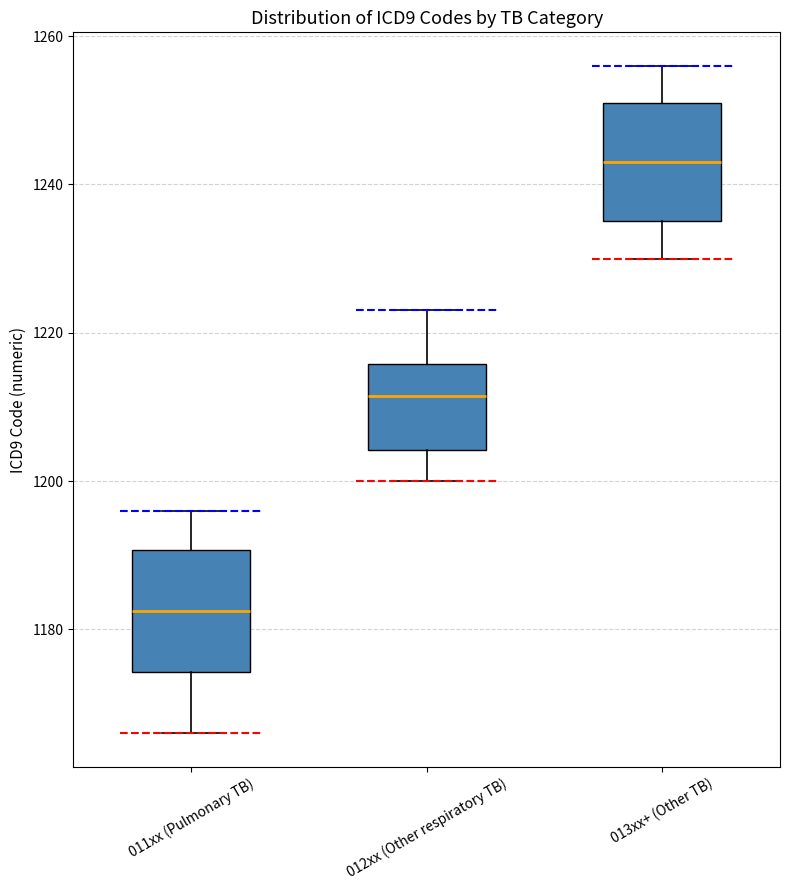

Where is the lower edge of the box for 011xx (Pulmonary TB) on the y-axis? The values are not printed on the chart, so give them approximately, as read against the axis.

1174